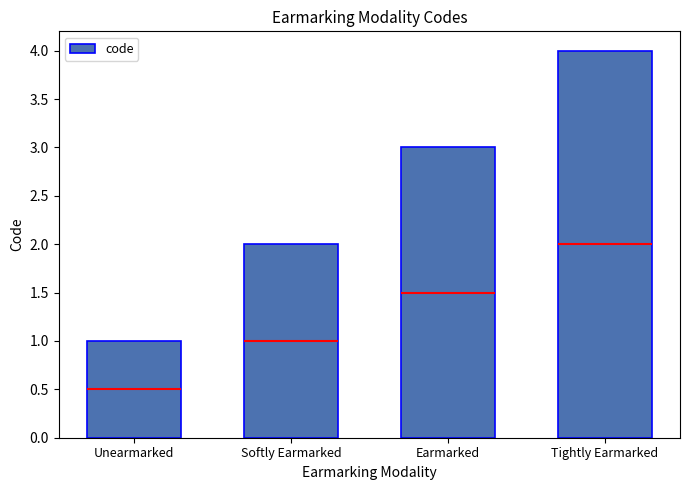

What is the smallest value displayed?

1